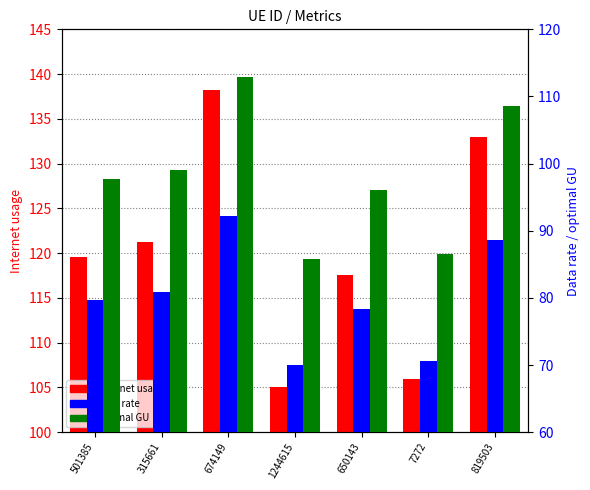

Where does the Data rate series first go above 79?

501385